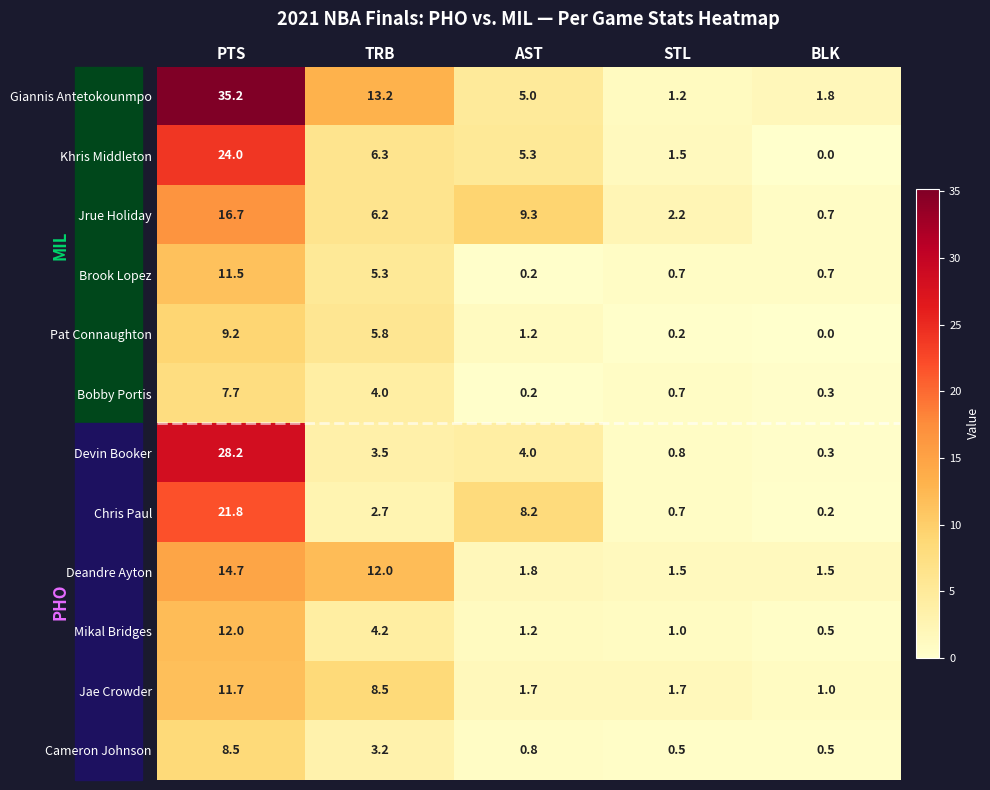

How many values in the Pat Connaughton series are below 1?

2